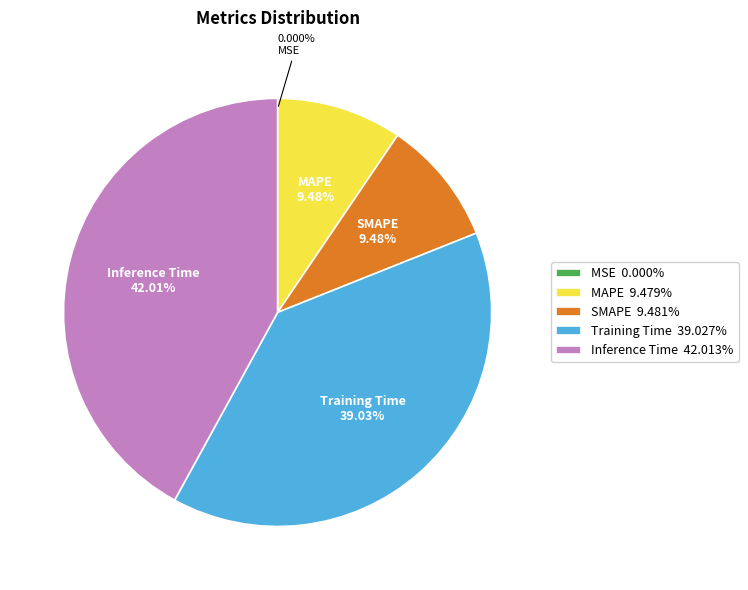

To the nearest percent, what is the average slice percentage?

20%